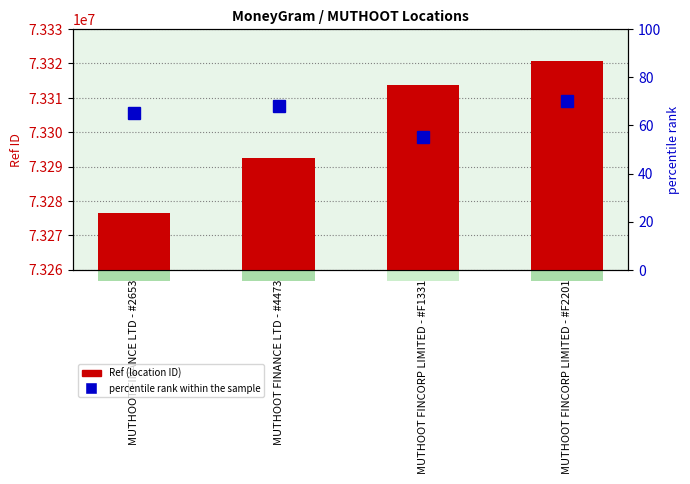

Count the Ref (location ID) values in the range 73292447 to 73320681.

3